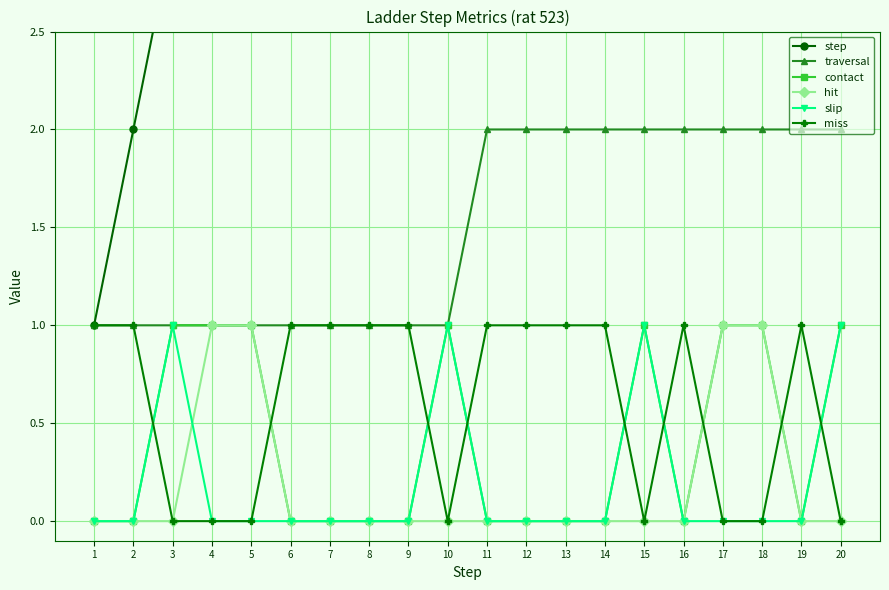

In miss, how many points are higher than both neighbors (excluding endpoints)?

2